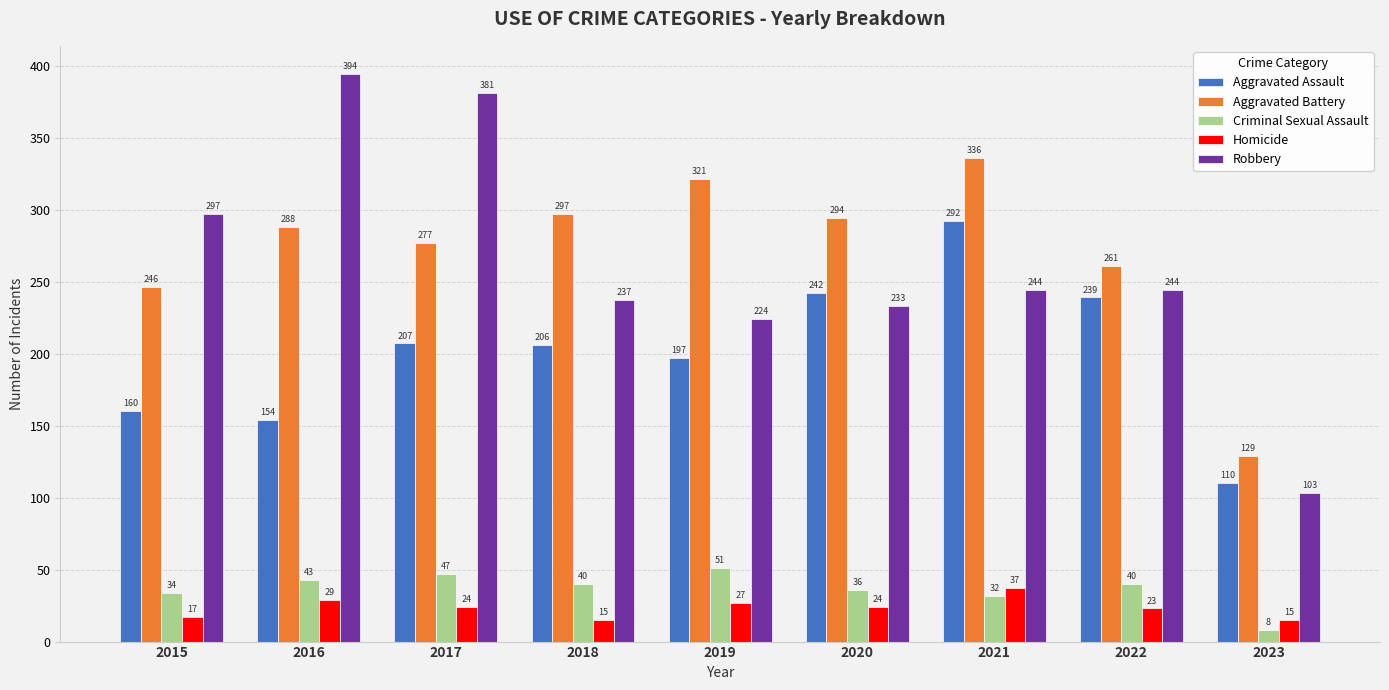

What is the sum of all Aggravated Assault values?

1807